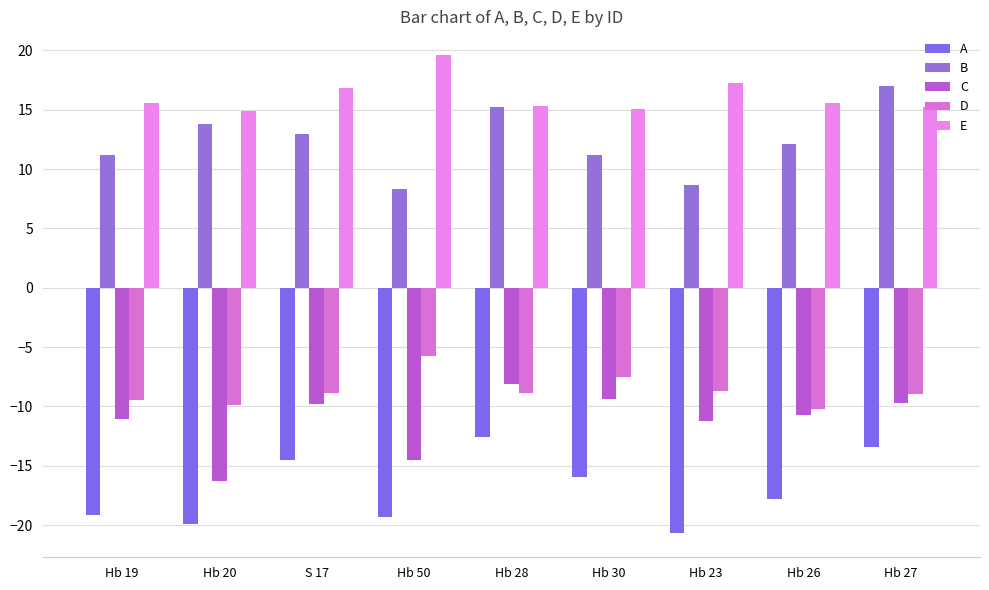

Does the chart contain any negative values?

Yes